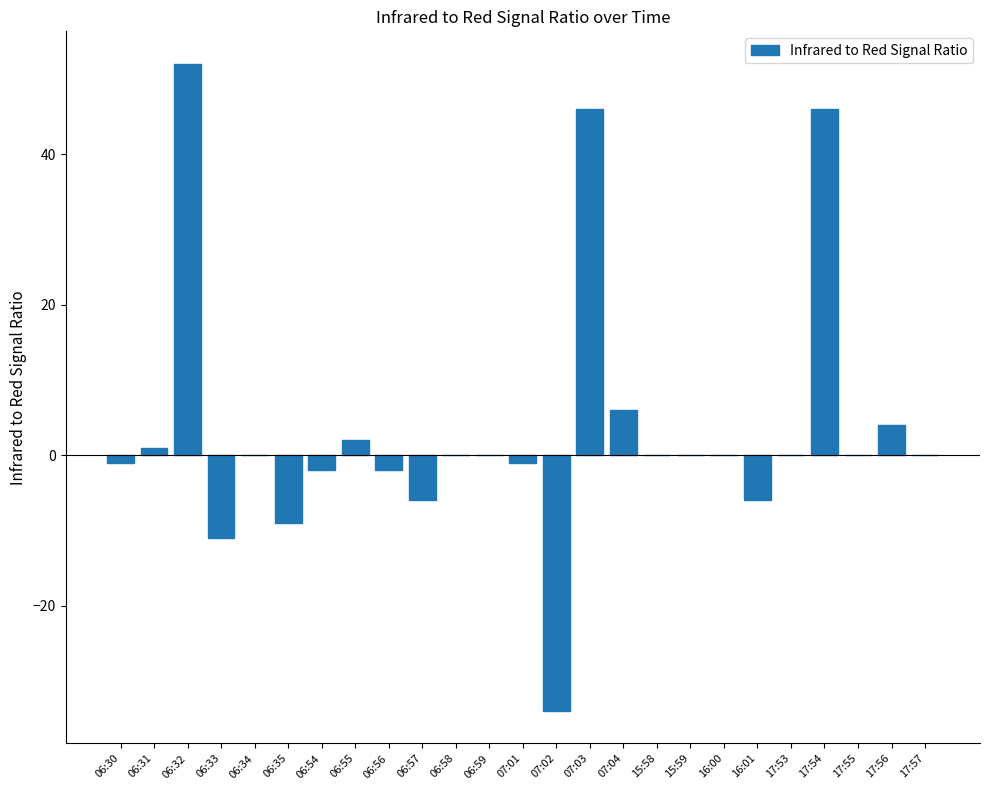

The chart shows a value of -36 at 17:57. True or false?

False